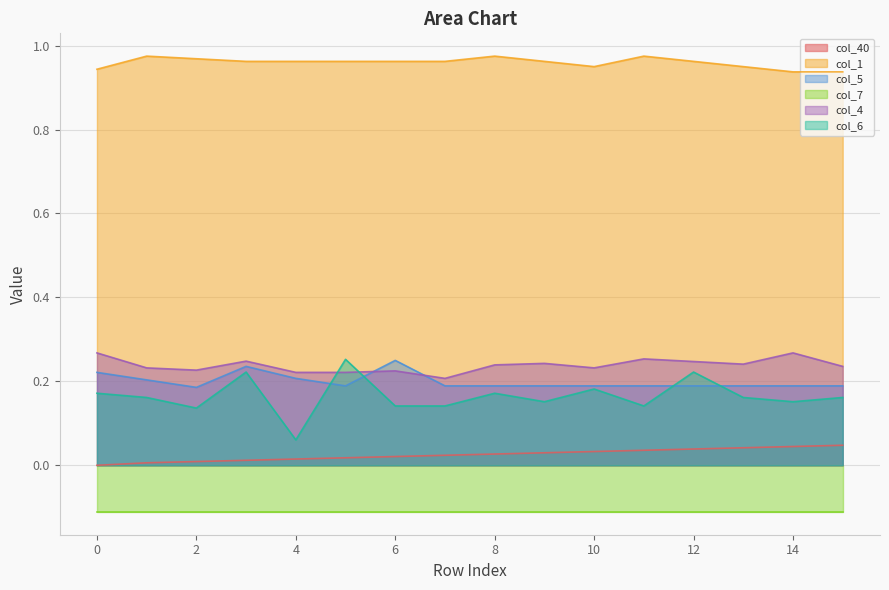

Which category has the highest value across all series?

1